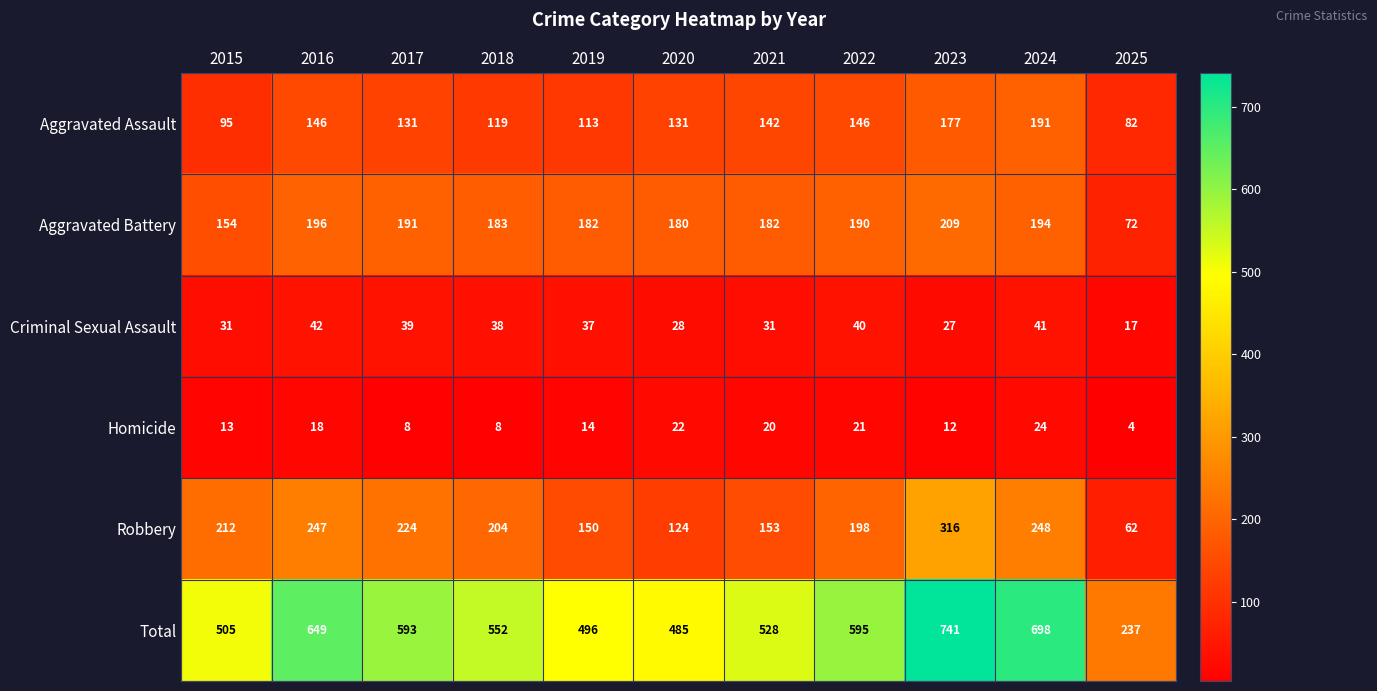

The Total series shows 398 at 2022. True or false?

False